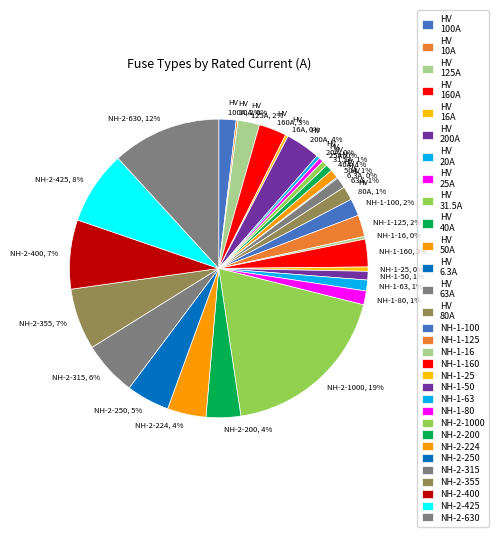

To the nearest percent, what is the average slice percentage?

3%